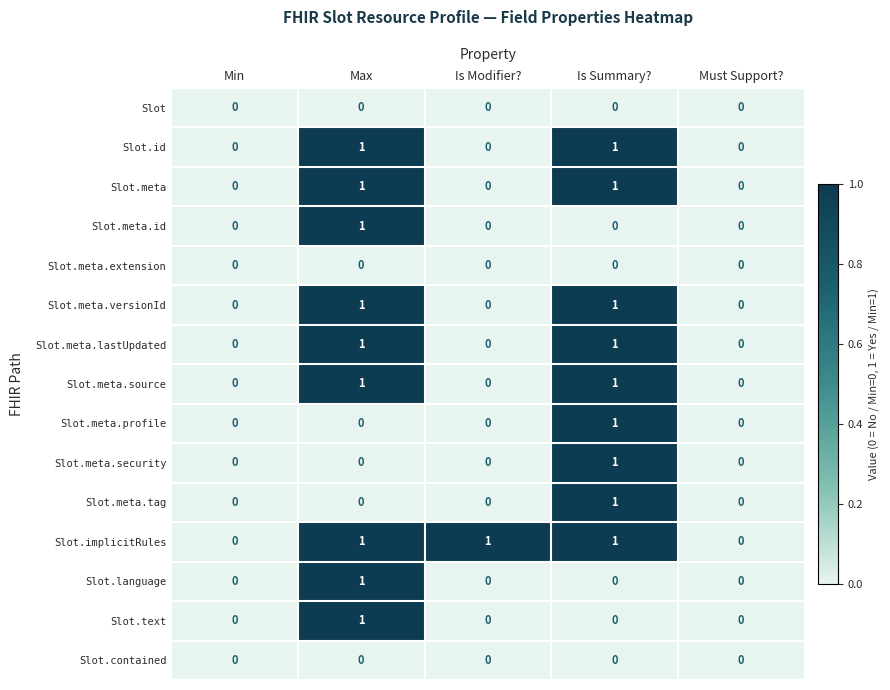

The Slot.meta series shows 1 at Max. True or false?

True